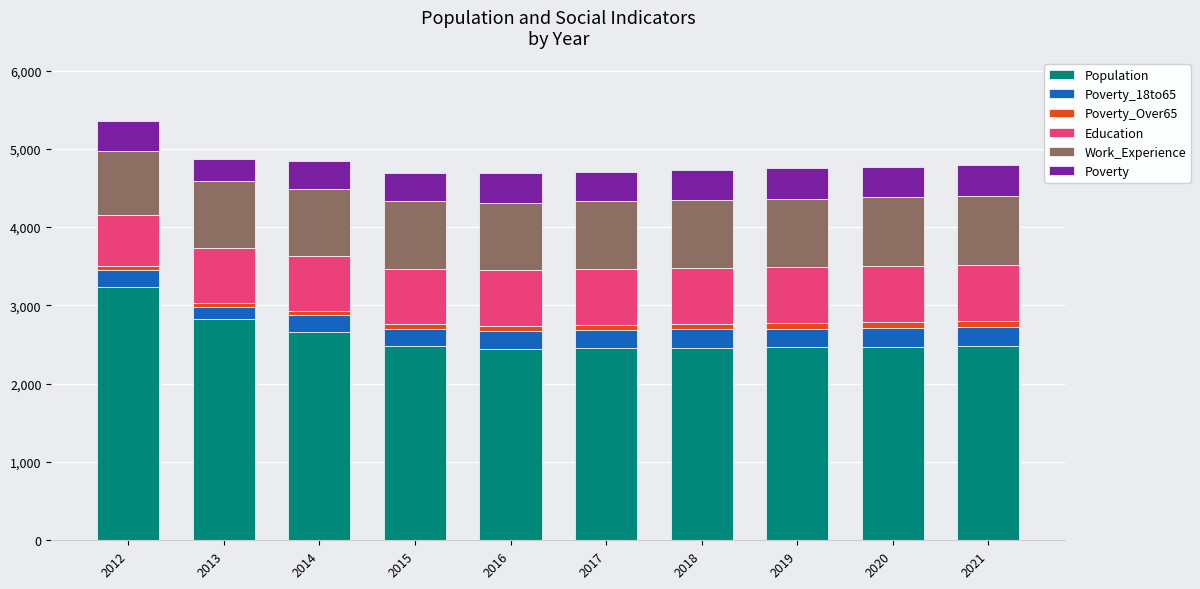

True or false: Population has a value of 4172 at 2013.

False